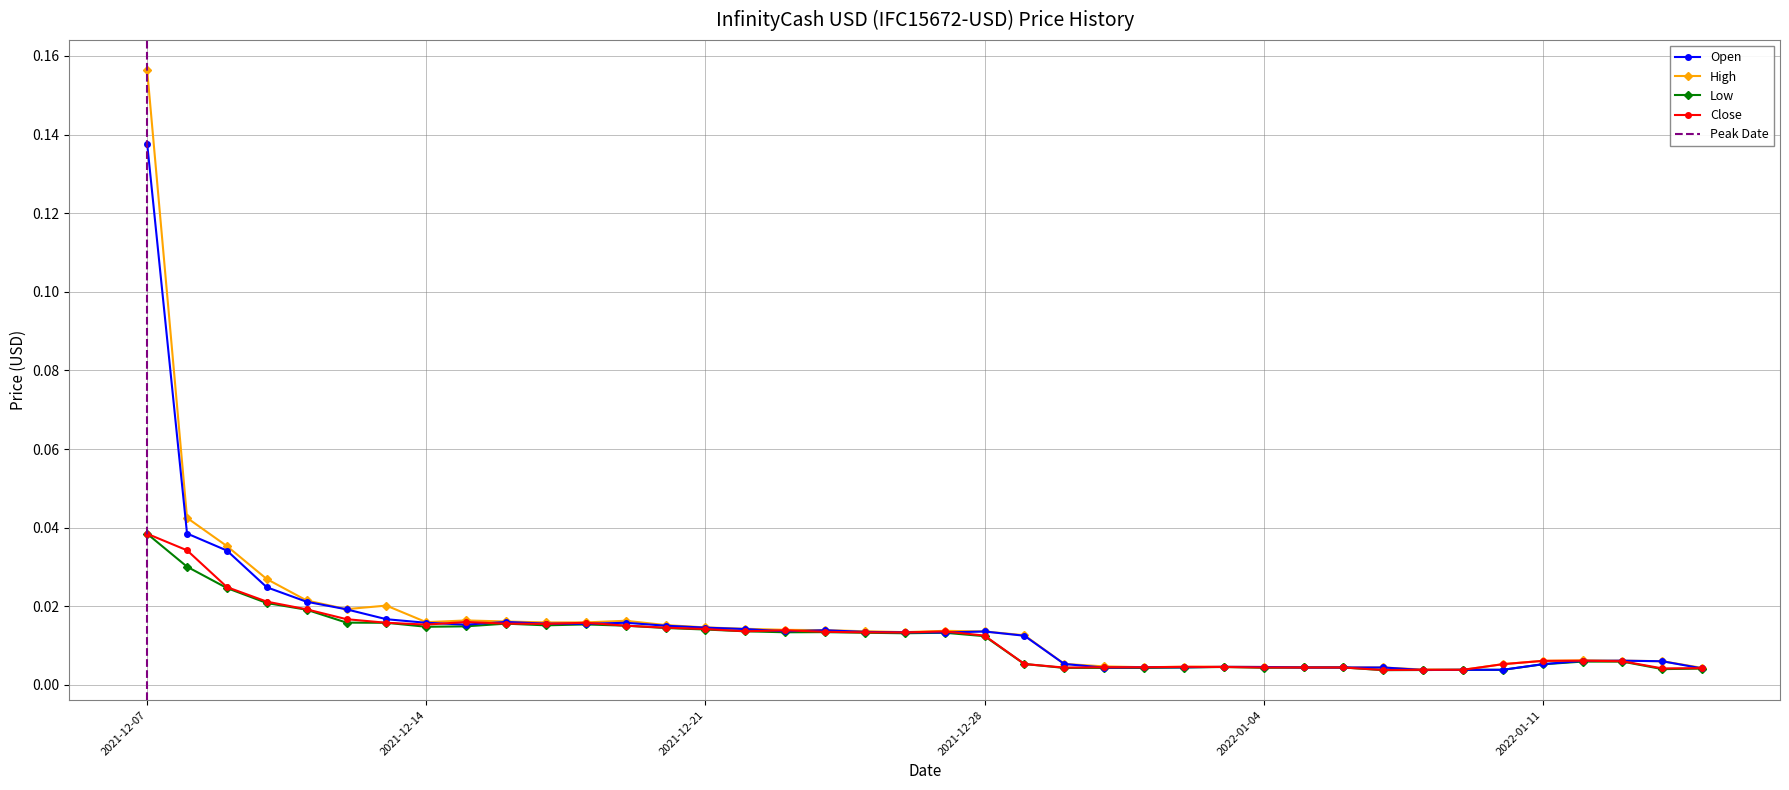

What position from the left is 2021-12-20?

14